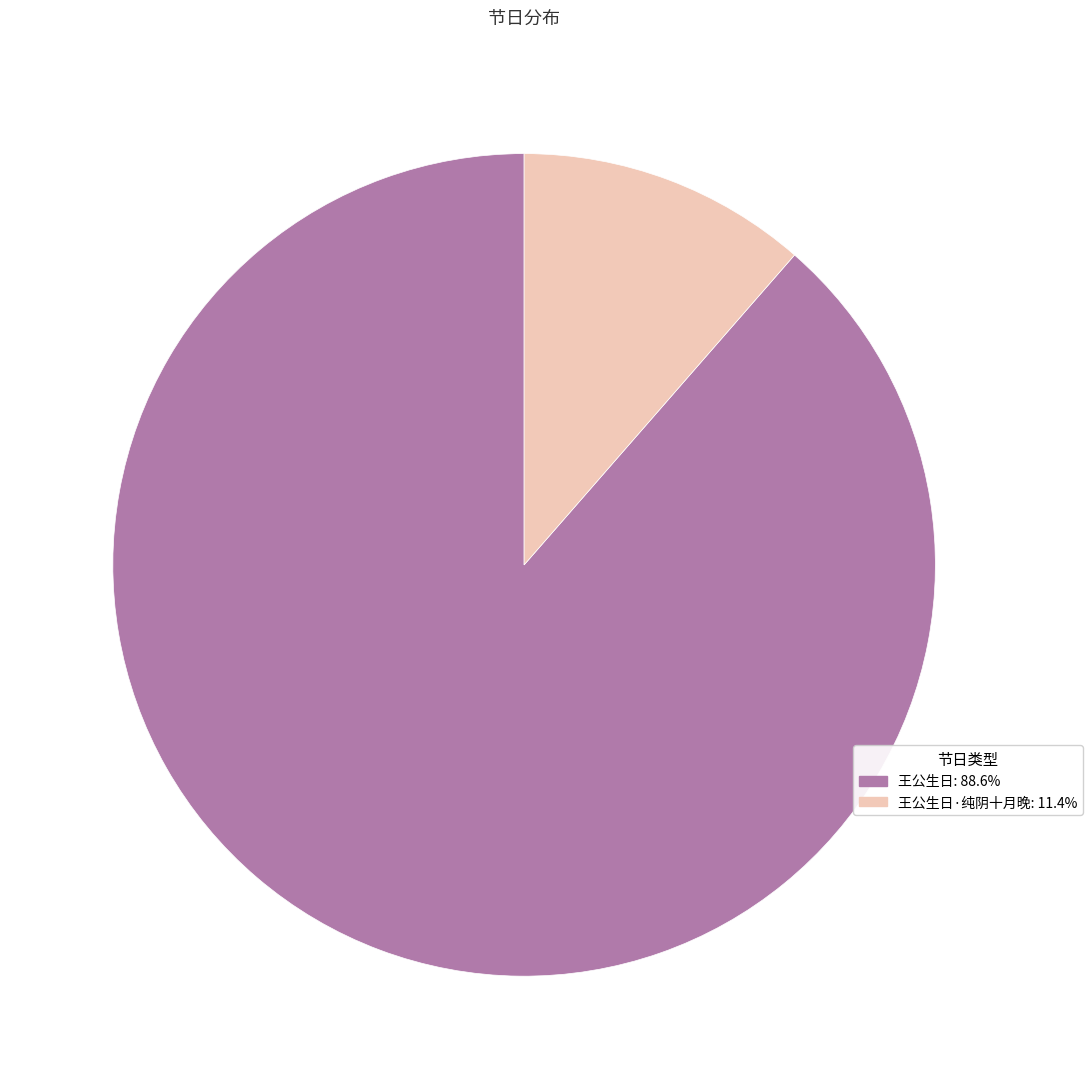

Is there a majority slice in this chart?

Yes